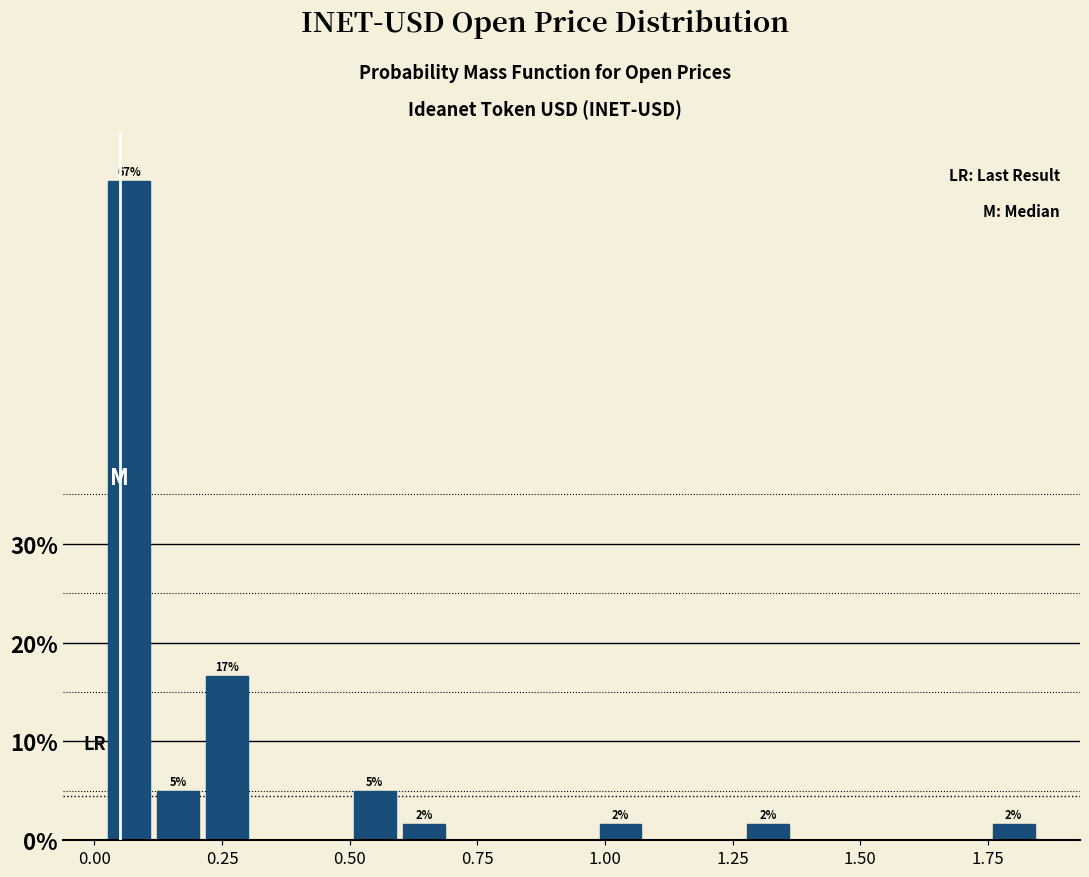

Around what value on the x-axis is the tallest bar? Give the approximate position of its centre, as read against the axis.

0.05